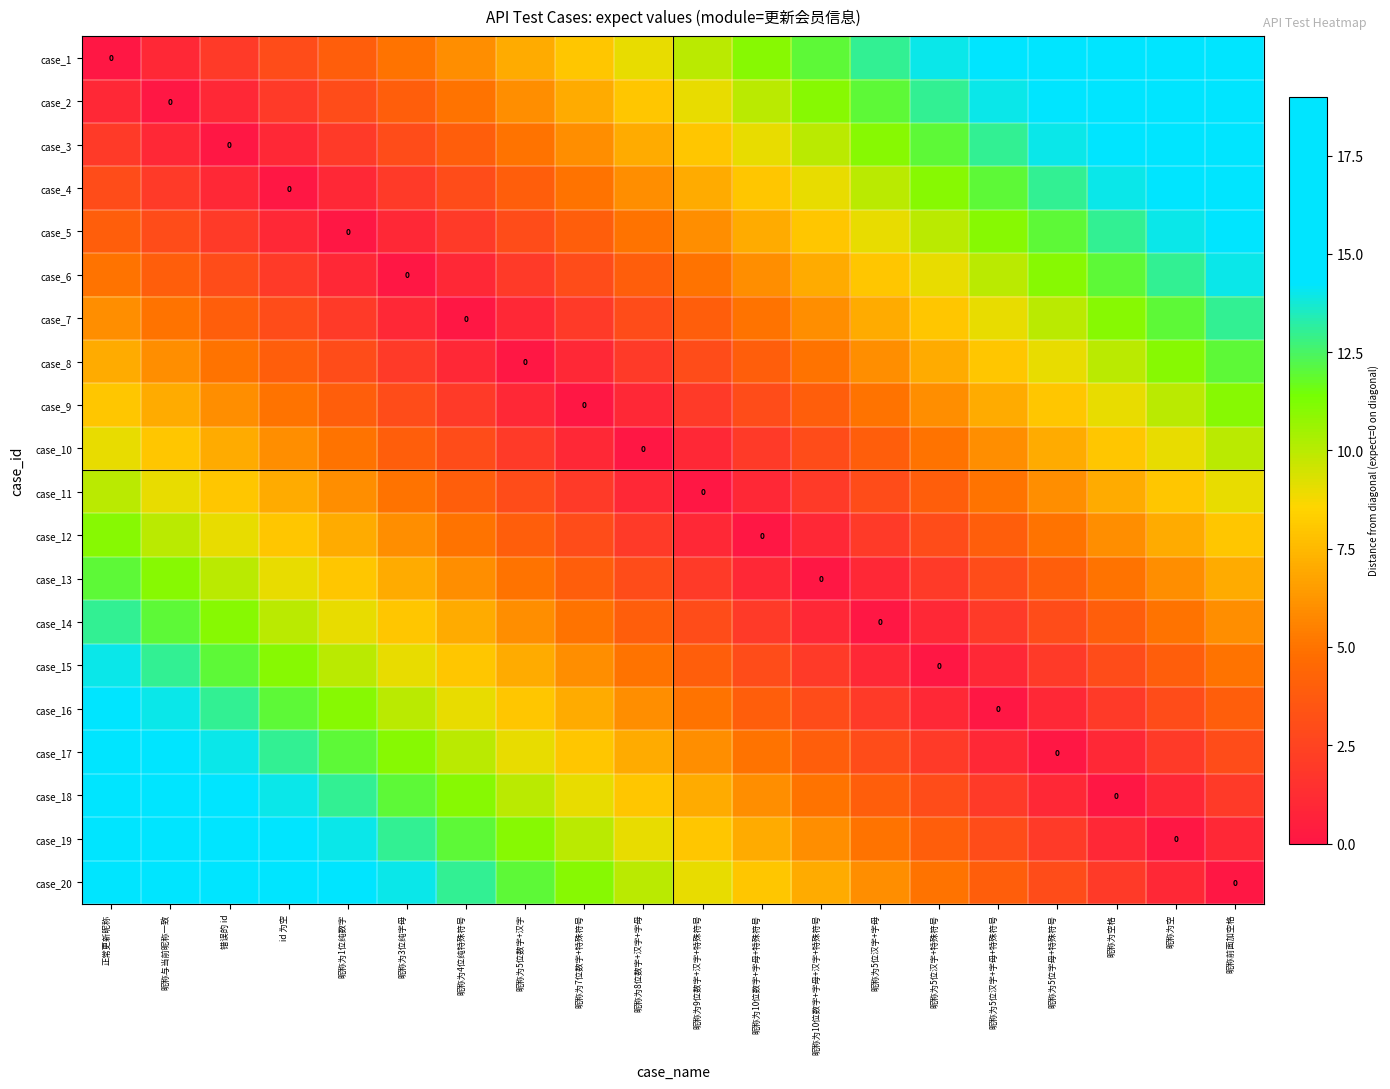

True or false: case_9 has a value of 9 at id 为空.

False